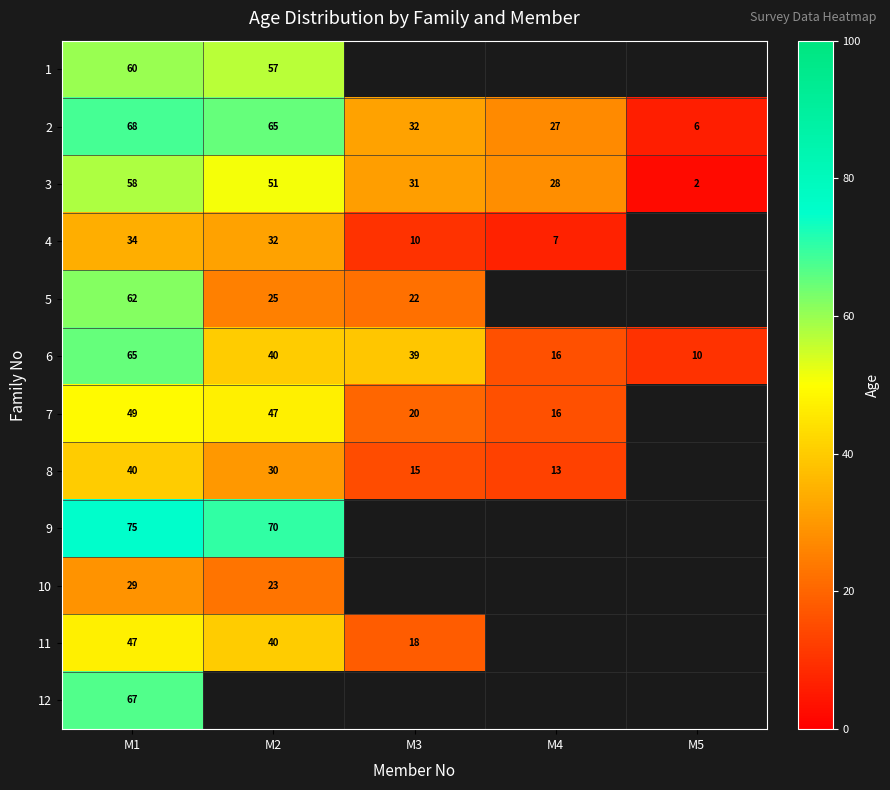

Is it true that 3 equals 85 at M1?

False